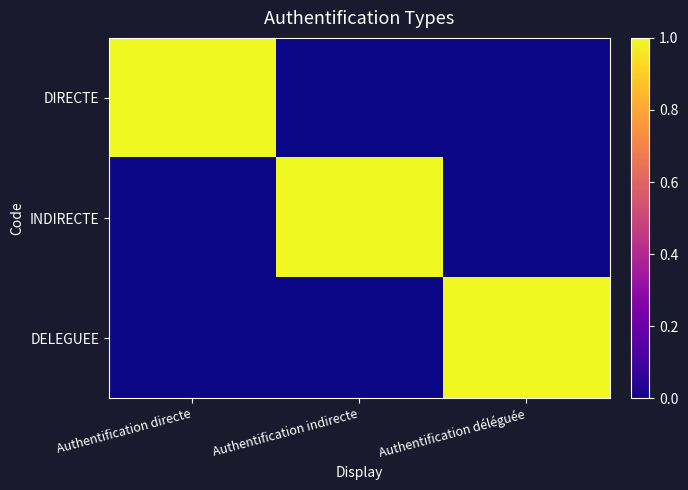

Reading left to right, extract all data points from this chart.

DIRECTE: Authentification directe=1	Authentification indirecte=0	Authentification déléguée=0
INDIRECTE: Authentification directe=0	Authentification indirecte=1	Authentification déléguée=0
DELEGUEE: Authentification directe=0	Authentification indirecte=0	Authentification déléguée=1